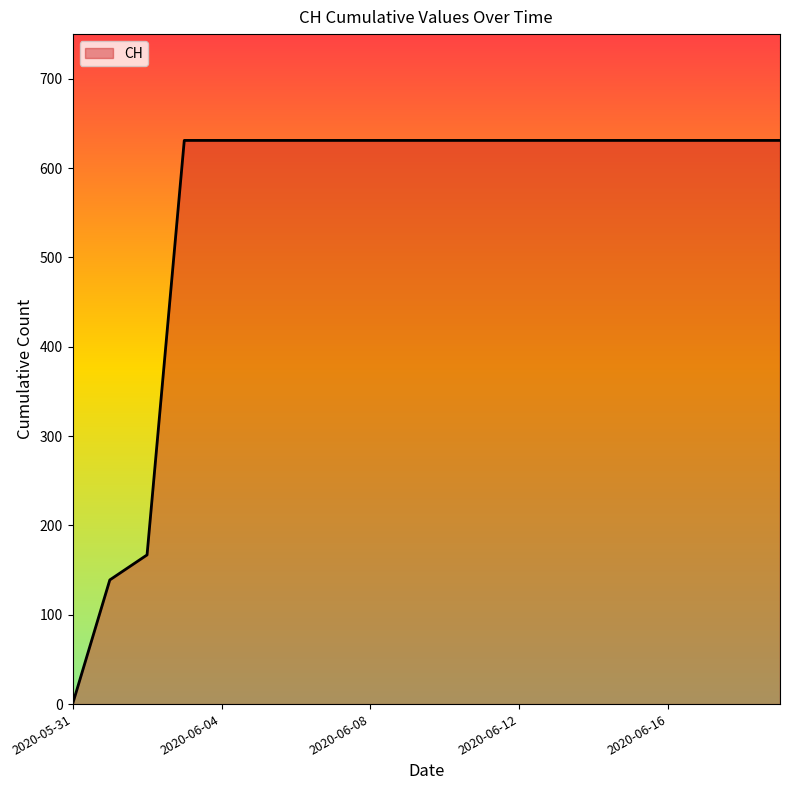

What is the difference between the maximum and minimum values?

631